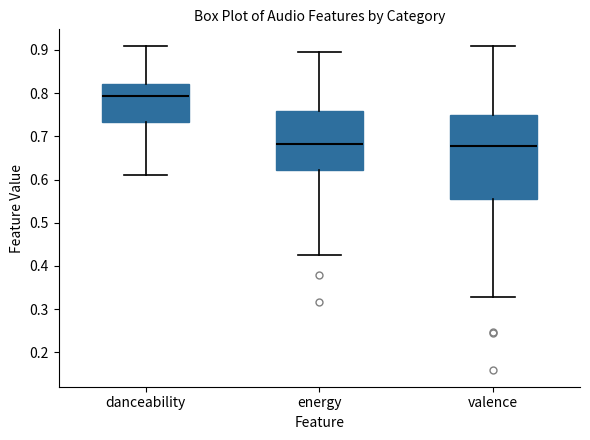

Where is the lower edge of the box for energy on the y-axis? The values are not printed on the chart, so give them approximately, as read against the axis.

0.62